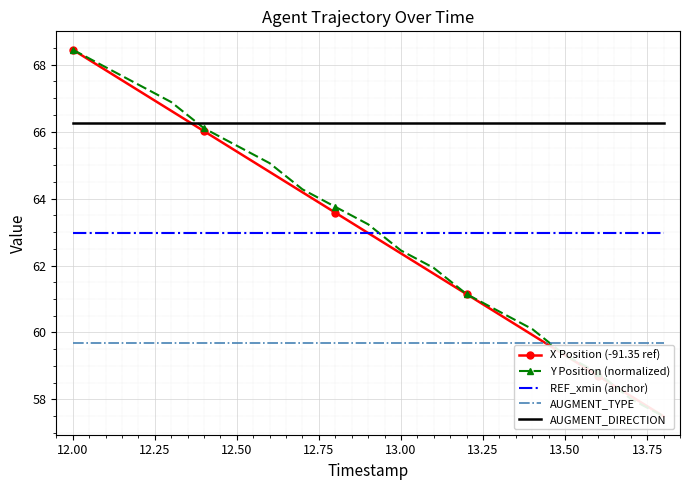

True or false: AUGMENT_TYPE and REF_xmin (anchor) intersect in this chart.

False